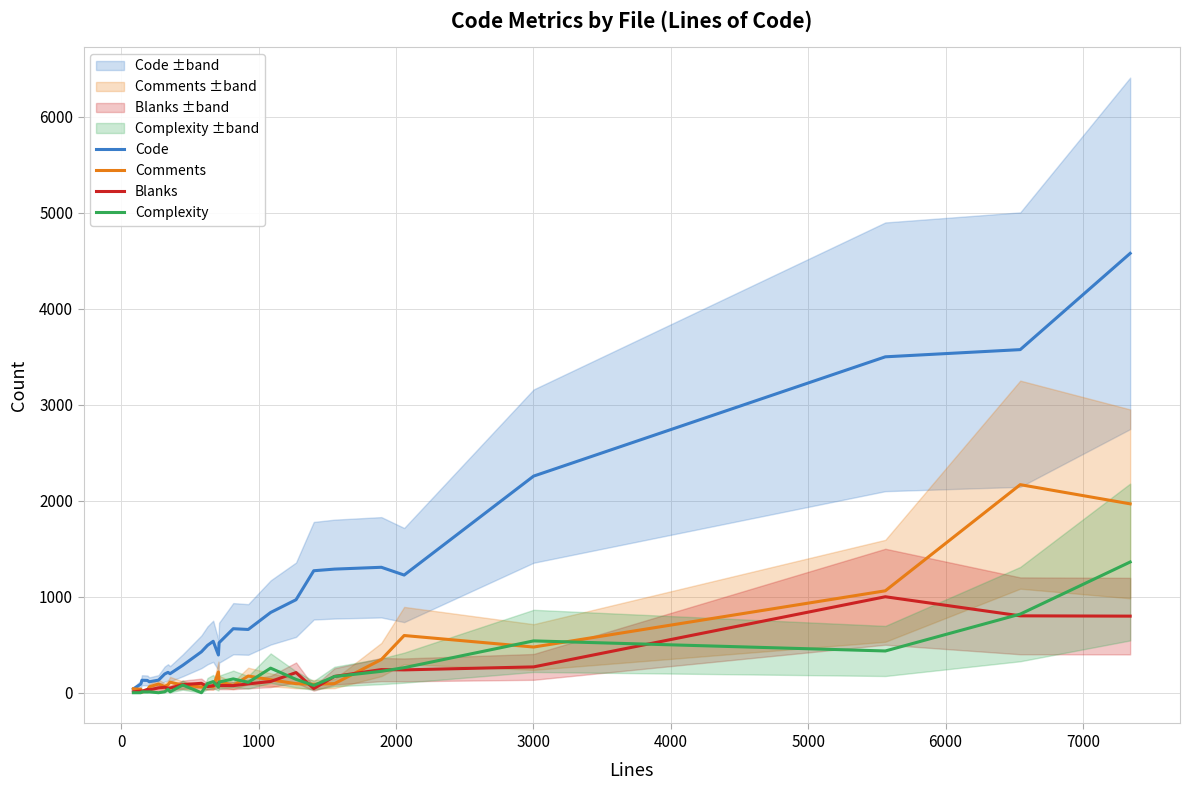

Does the chart display data point markers on the line(s)?

No